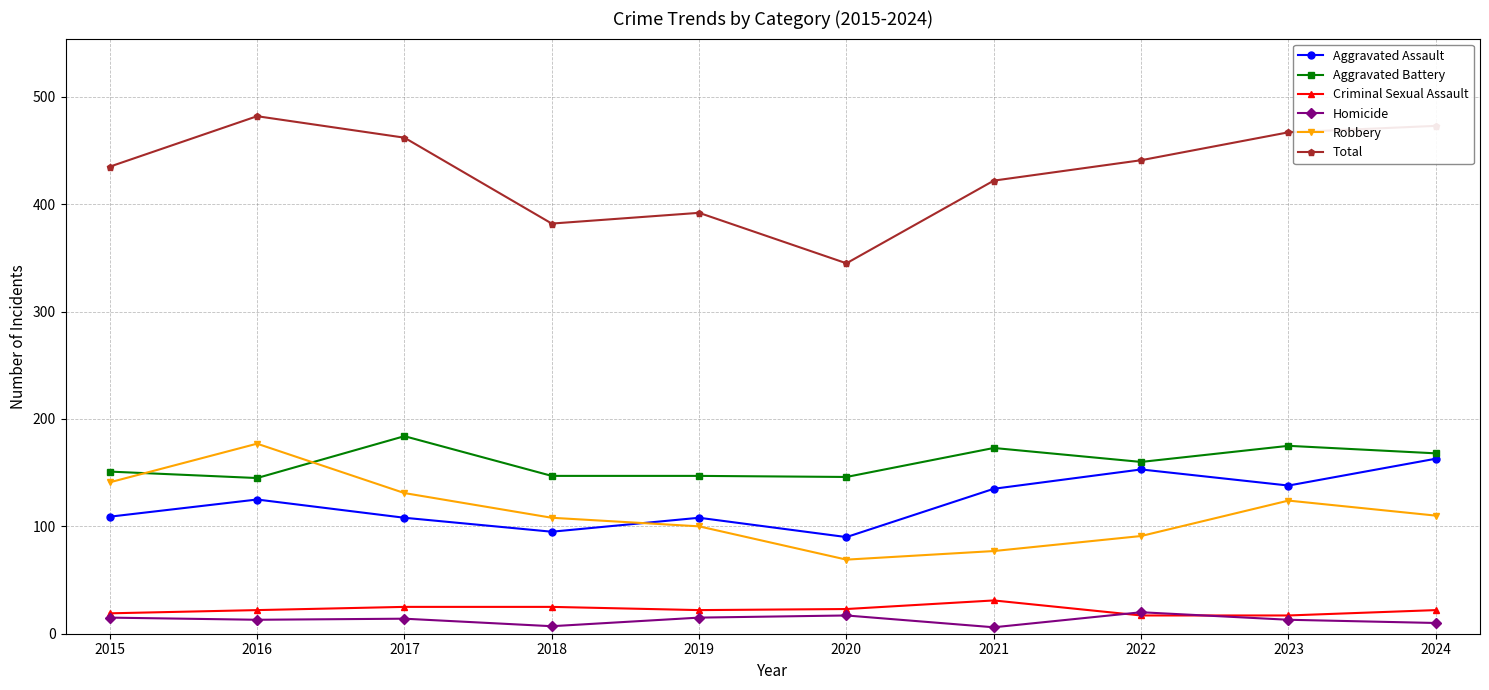

Does the chart display data point markers on the line(s)?

Yes